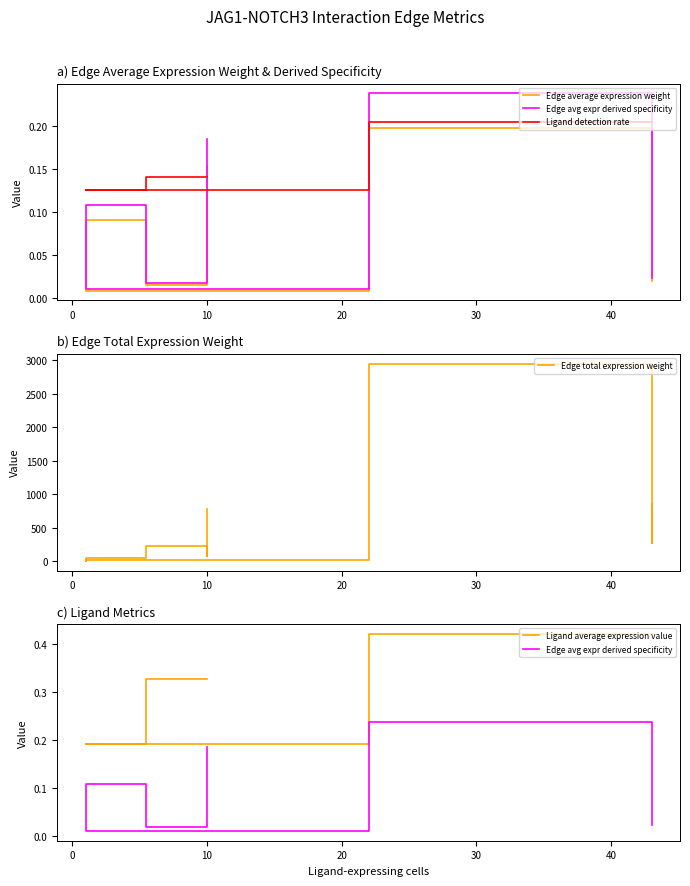

Count the number of data series in this chart.

5